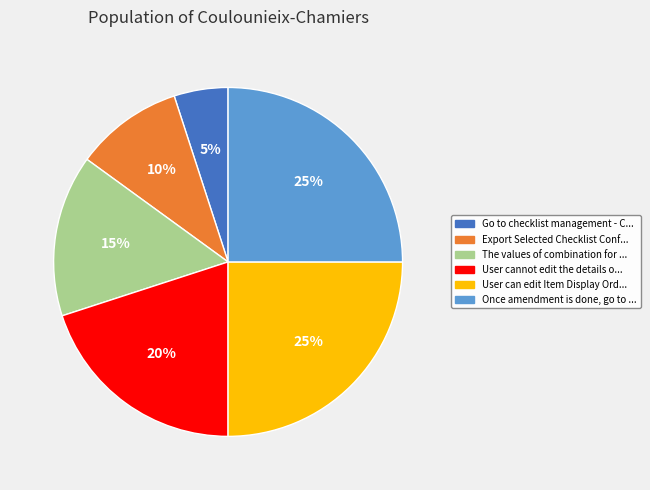

What percentage is the Export Selected Checklist Conf... slice, to the nearest percent?

10%